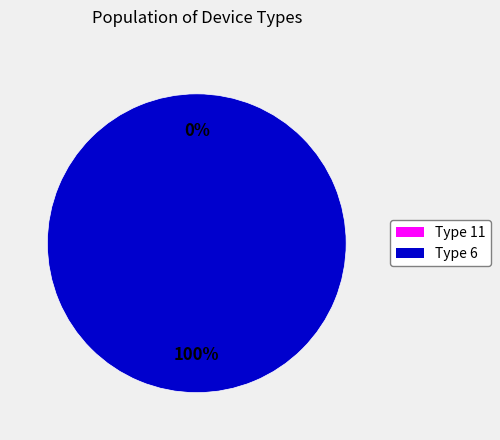

What is the majority slice?

Type 6